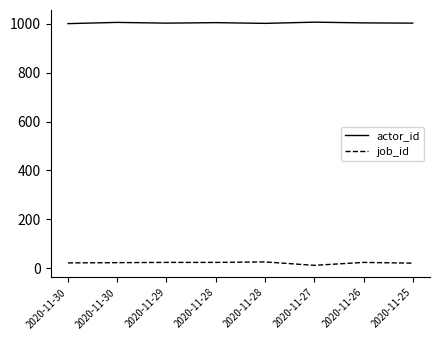

How many actor_id values are between 1003 and 1006?

5